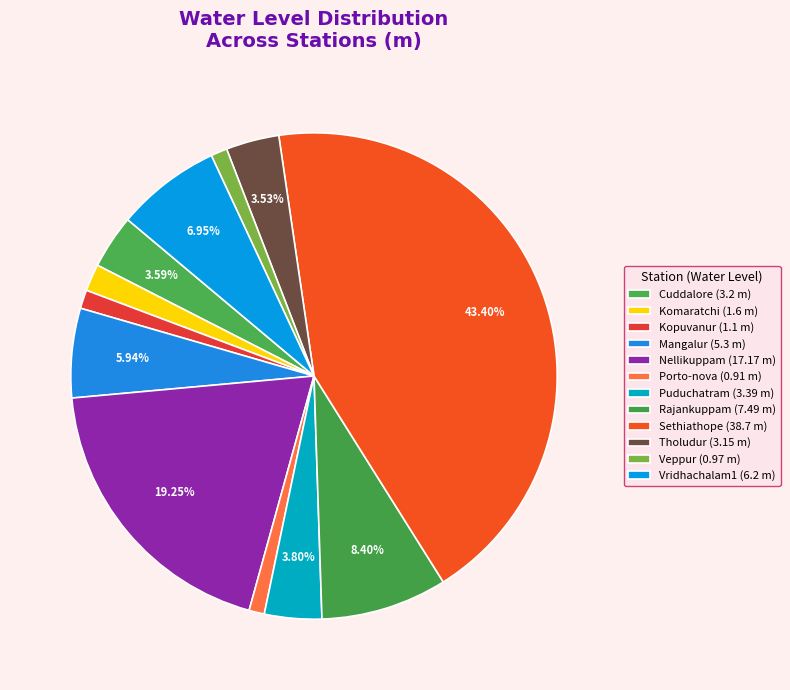

To the nearest percent, what is the difference between the largest and smallest slice percentages?

42%